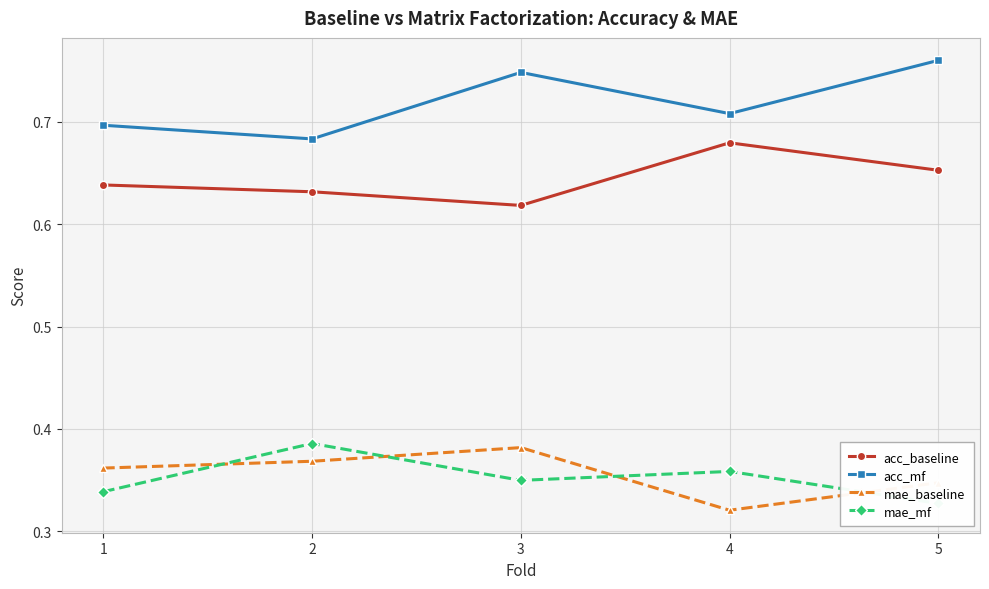

The acc_mf series shows 1.0 at 2. True or false?

False